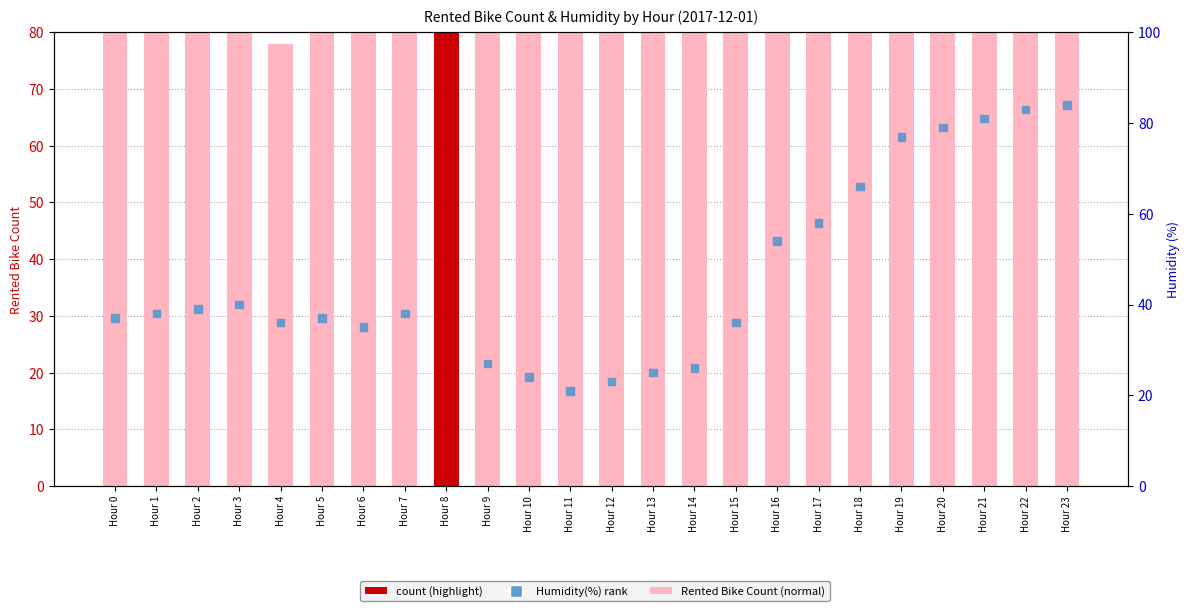

Which series contains the lowest Y value?

Humidity(%)